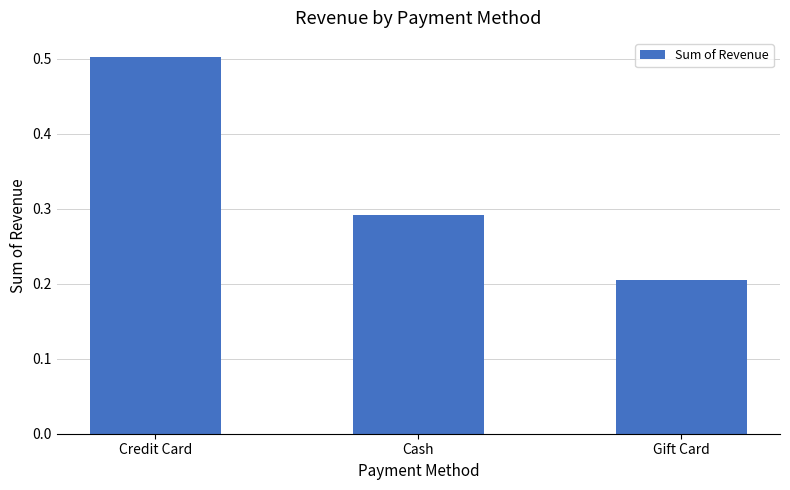

What position from the right is Credit Card?

3